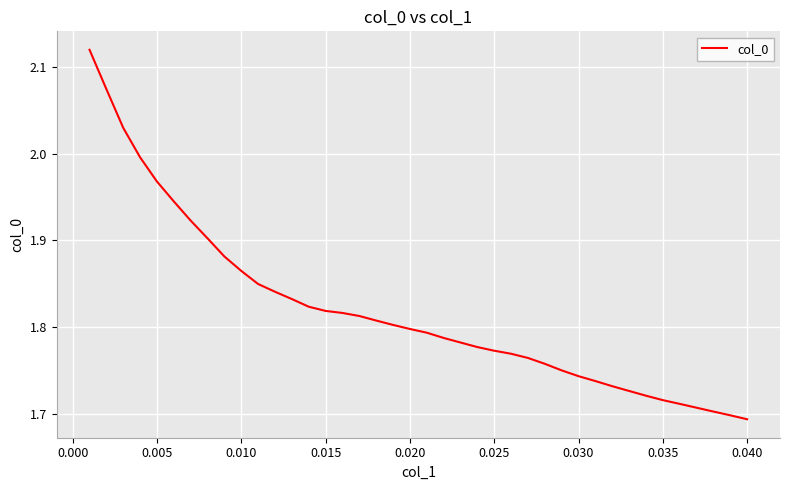

What is the difference between the maximum and minimum values?

0.4